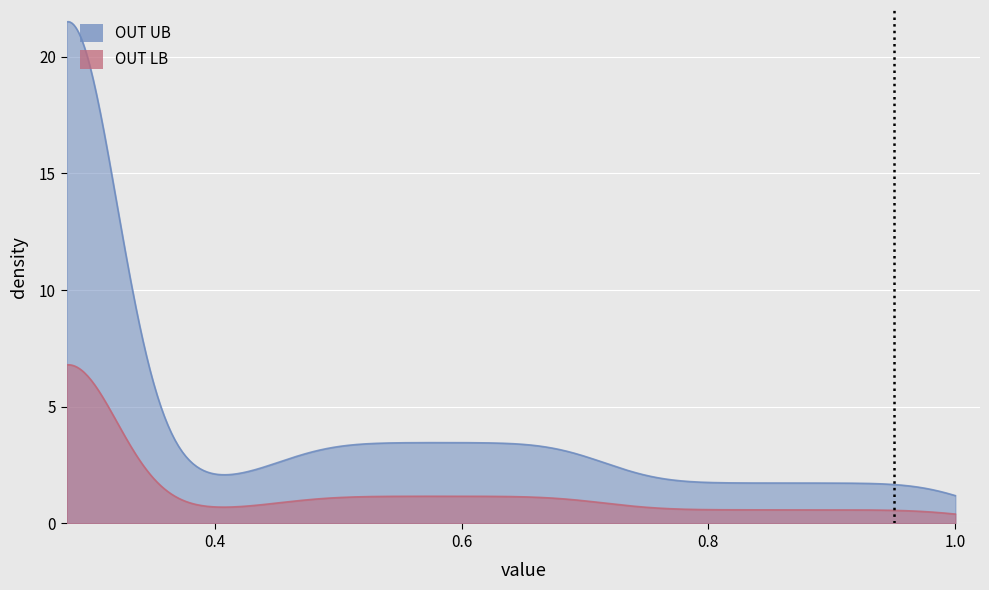

Does the chart display data point markers on the line(s)?

No